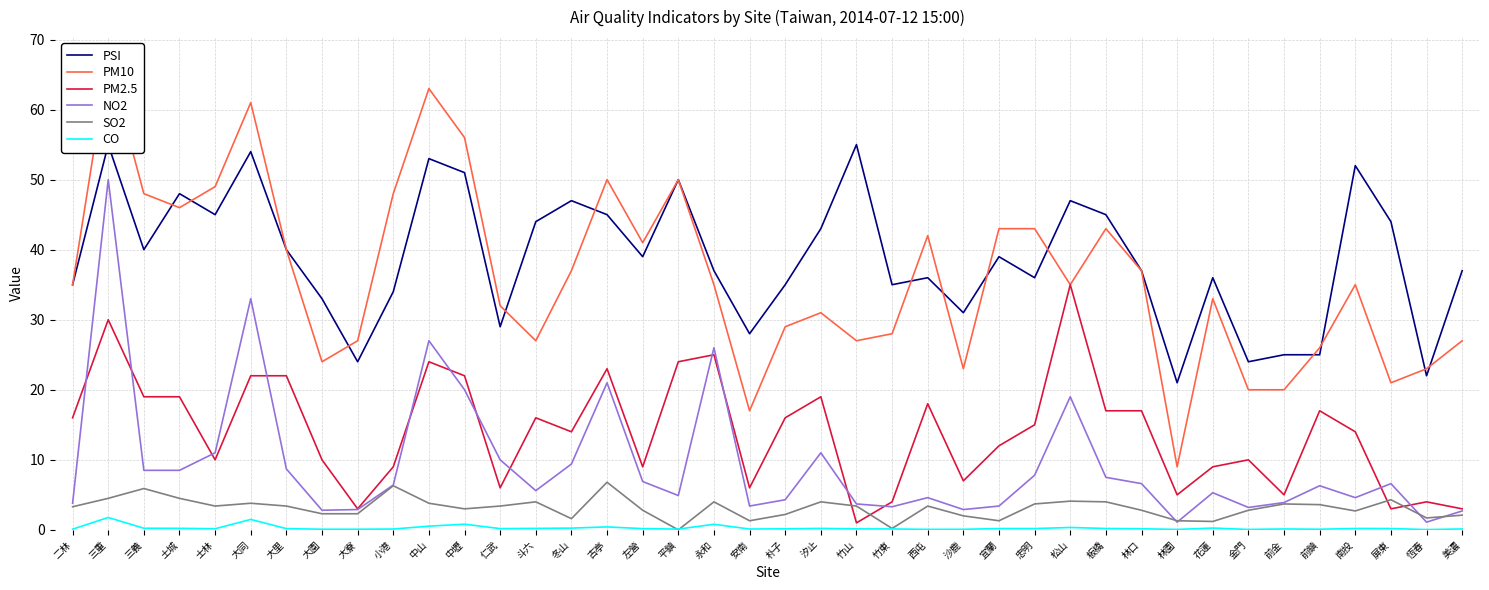

What is the total value across all series at 宜蘭?

98.9